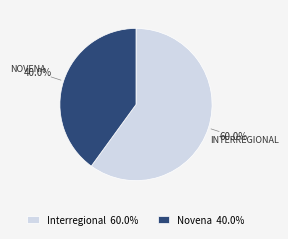

True or false: Interregional accounts for 60% of the total.

True